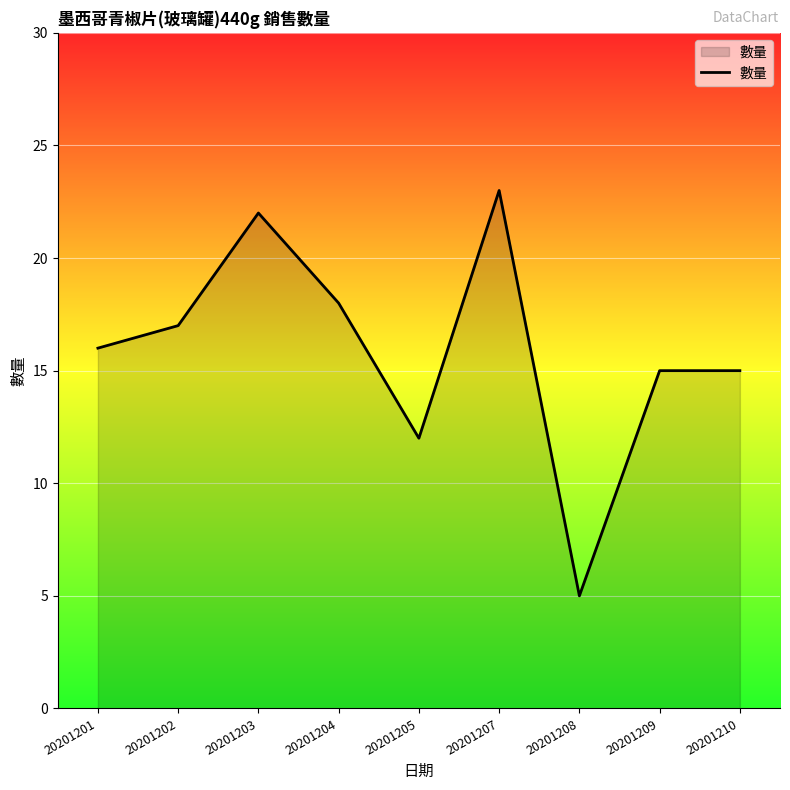

What is the approximate value at 20201201, to the nearest 10?

20